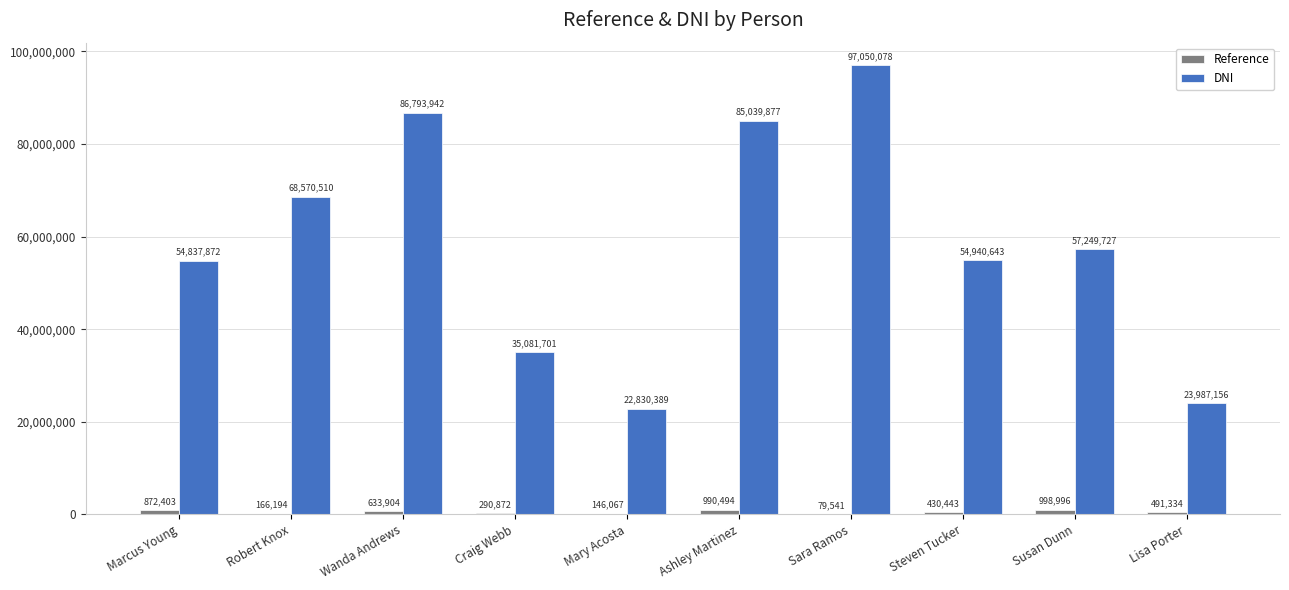

Between Marcus Young and Sara Ramos, which series saw the biggest shift?

DNI